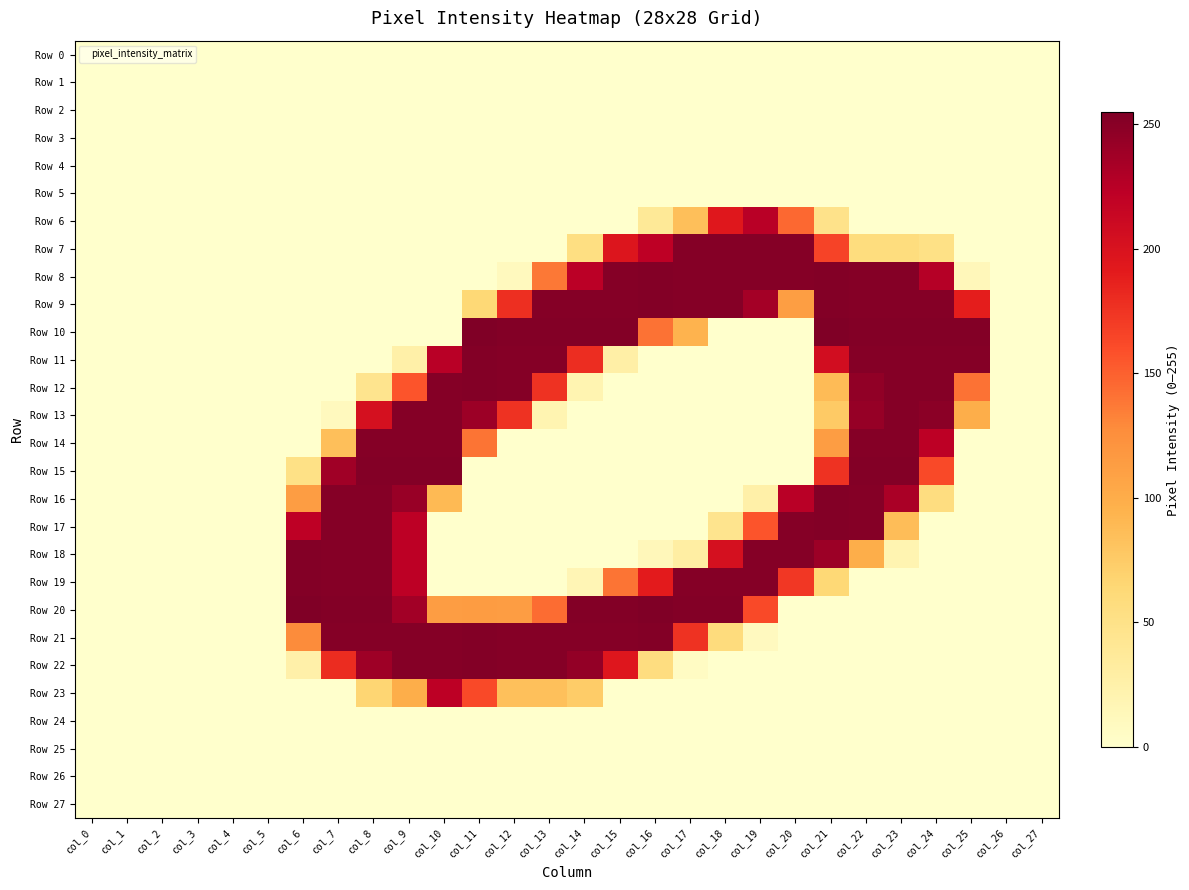

At which category is the sum across all series the highest?

col_9